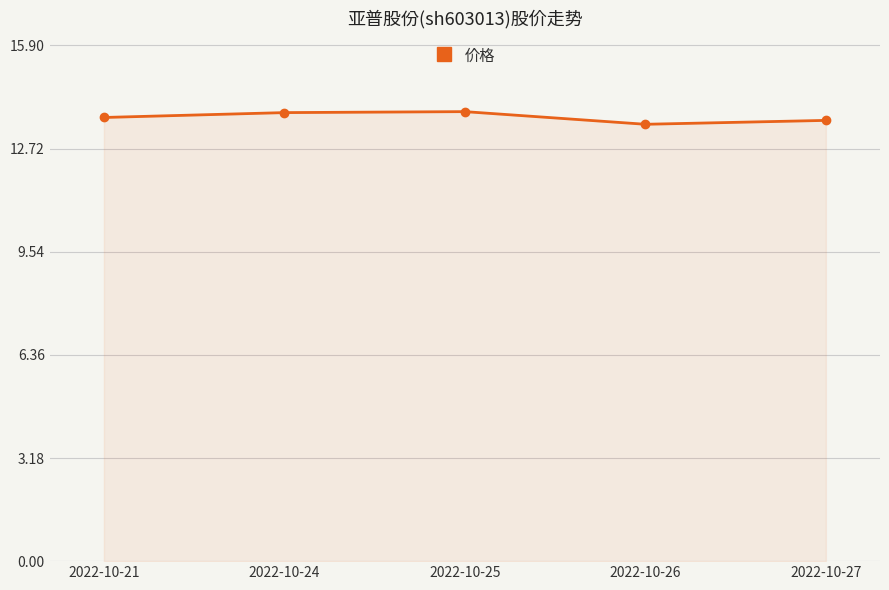

How many interior local peaks (higher than both neighbors) does the data have?

1